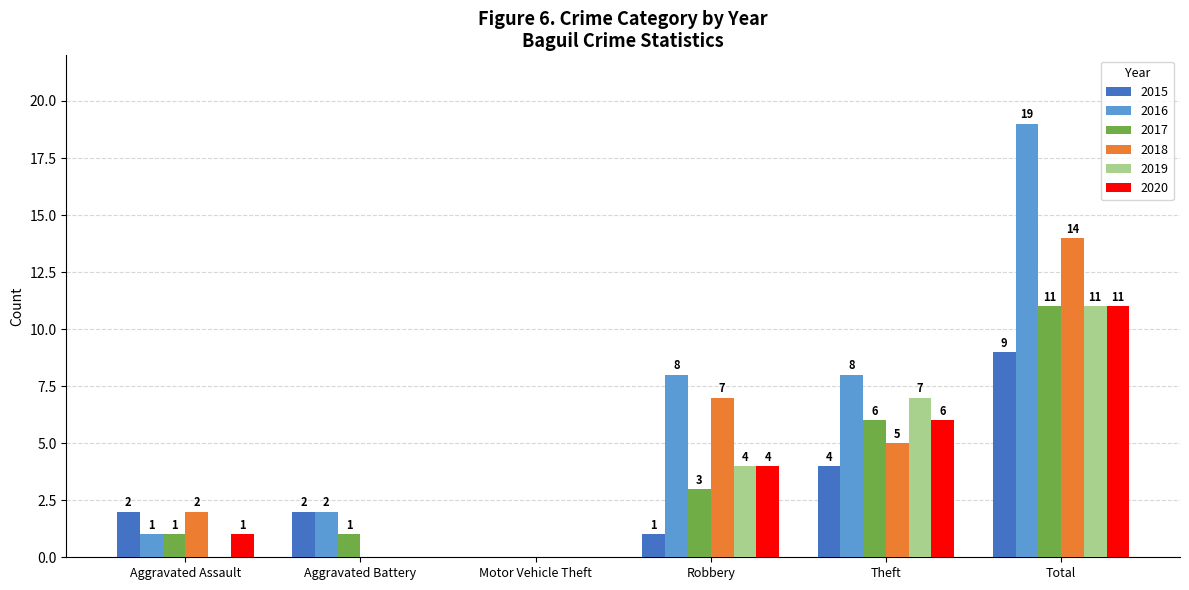

What is the sum of all 2019 values?

22